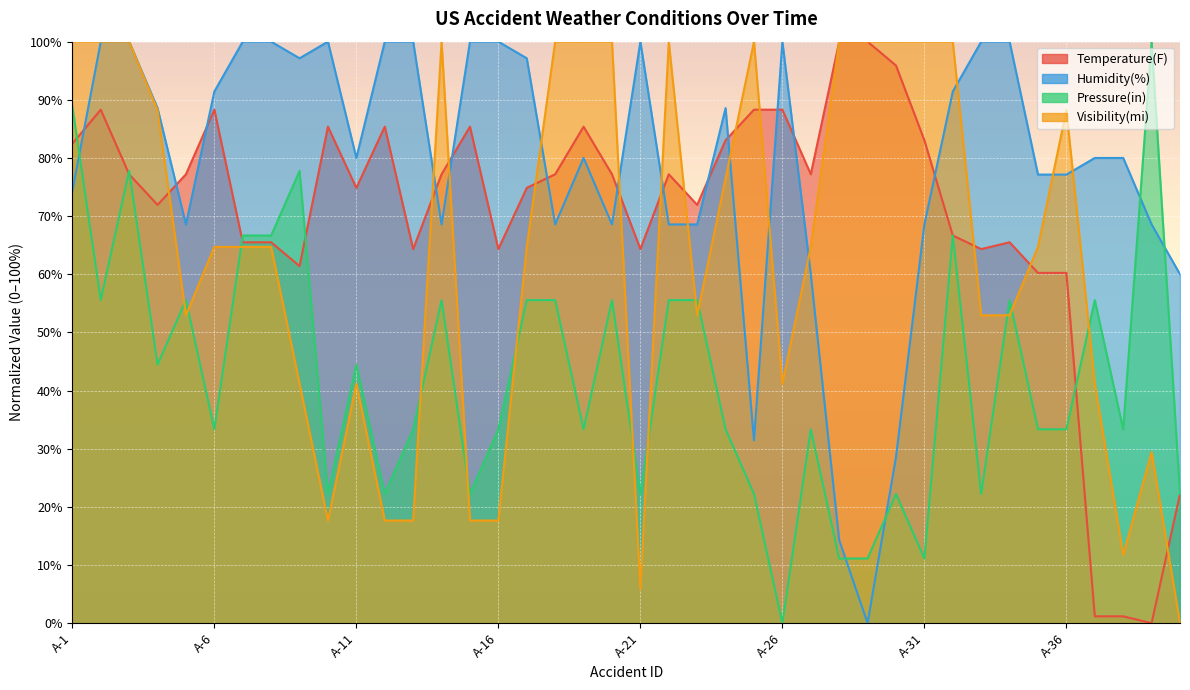

Does the chart display data point markers on the line(s)?

No